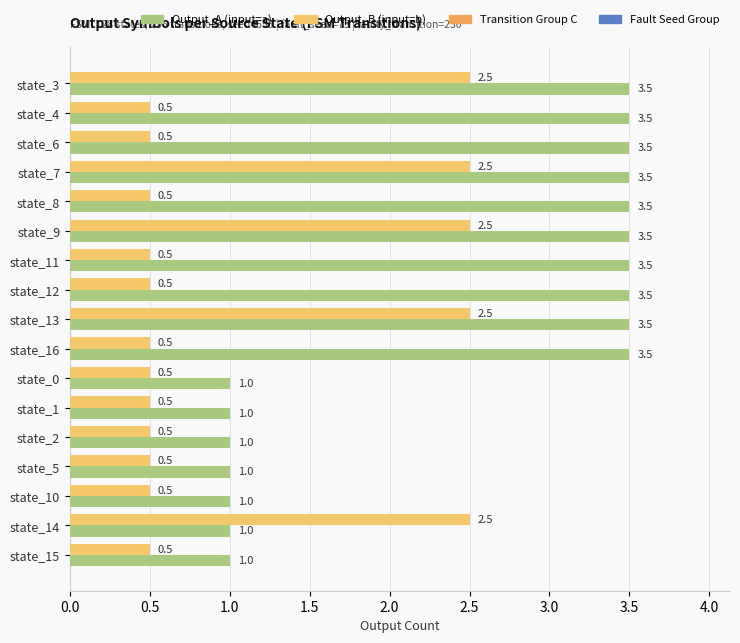

What is the difference between the highest and lowest values at state_10?

0.5